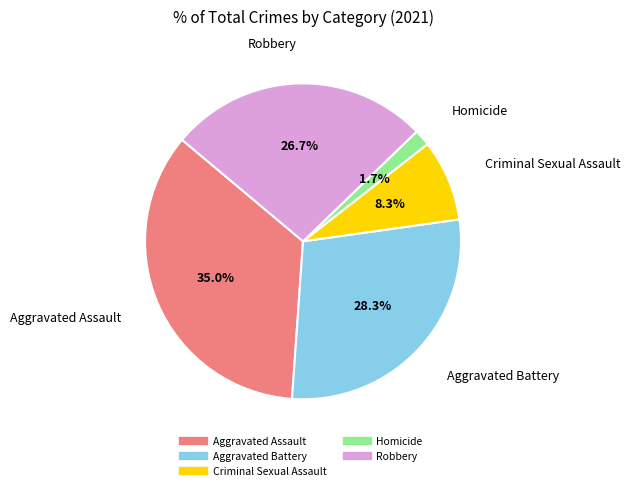

Rank the categories by value from lowest to highest.

Homicide, Criminal Sexual Assault, Robbery, Aggravated Battery, Aggravated Assault